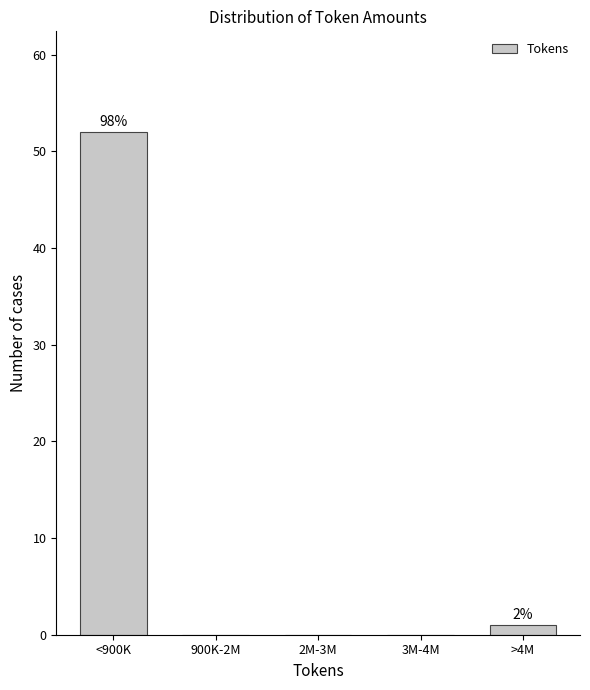

Reading left to right, extract all data points from this chart.

<900K=52	900K-2M=0	2M-3M=0	3M-4M=0	>4M=1